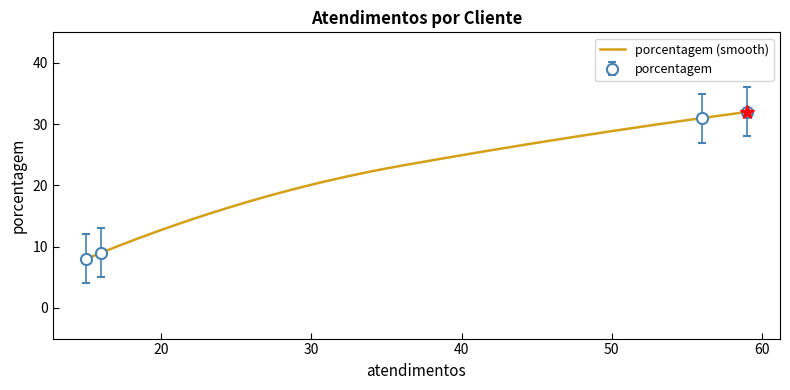

What is the maximum value shown in the chart?

32